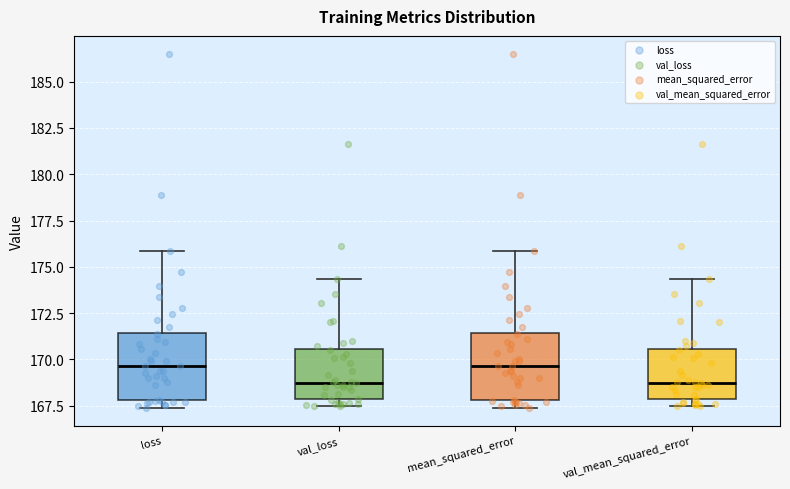

Reading left to right, transcribe this box plot: for each box, give where its median line is, the range the box spans, and where its two whiskers end, as read against the y-axis. The values are not printed on the chart, so give them approximately, as read against the axis.

loss: median 169.5, box 168.0 to 171.5, whiskers 167.5 to 176.0
val_loss: median 168.5, box 168.0 to 170.5, whiskers 167.5 to 174.5
mean_squared_error: median 169.5, box 168.0 to 171.5, whiskers 167.5 to 176.0
val_mean_squared_error: median 168.5, box 168.0 to 170.5, whiskers 167.5 to 174.5